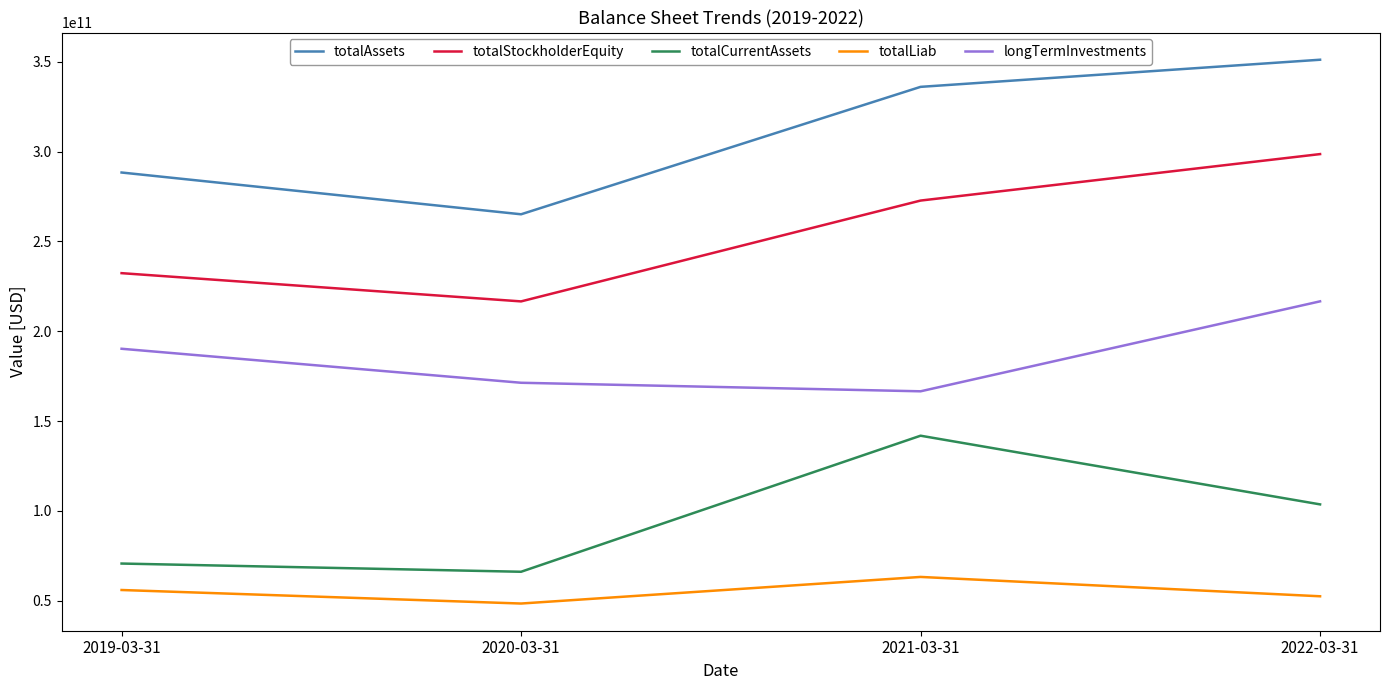

How many lines are shown in the chart?

5